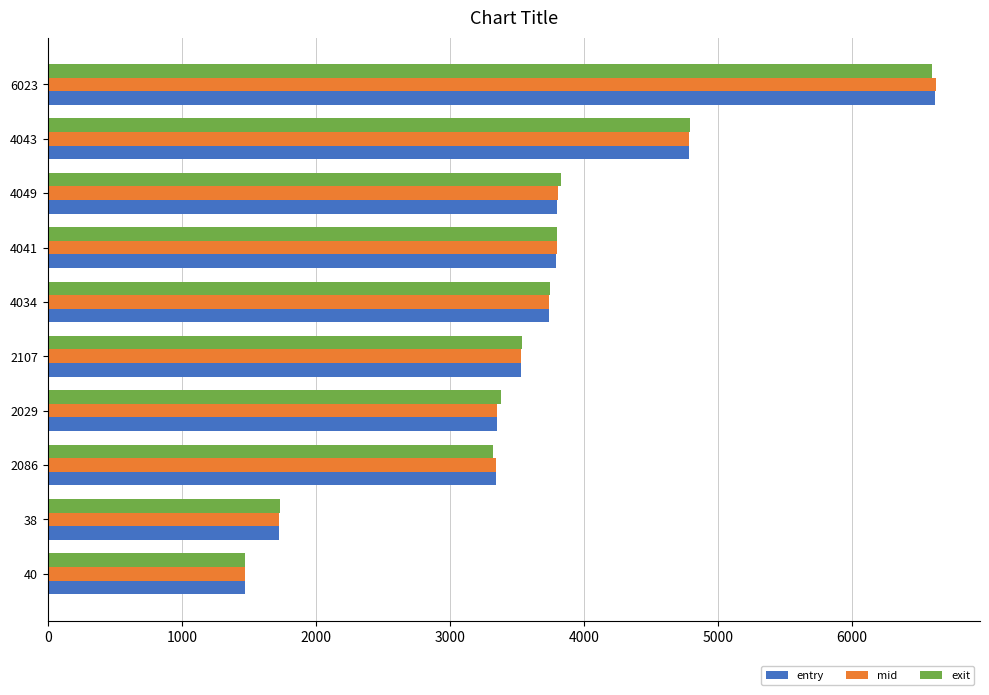

What is the average value of the entry series?

3614.9